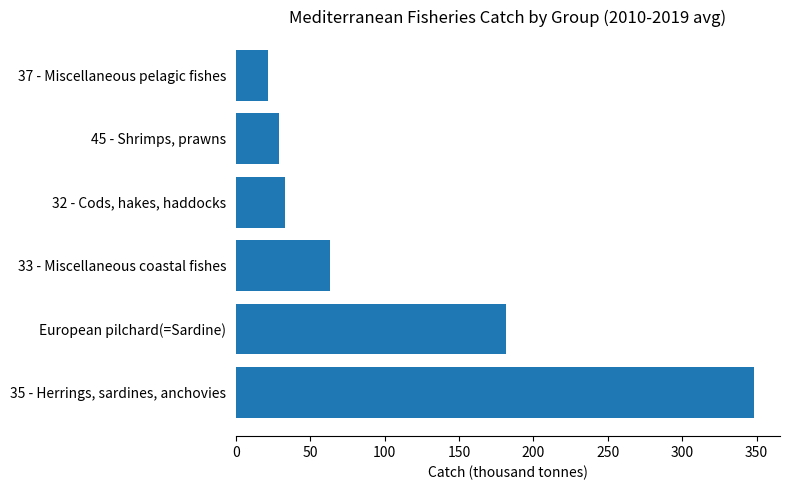

True or false: the data shows 21.9 at 37 - Miscellaneous pelagic fishes.

True